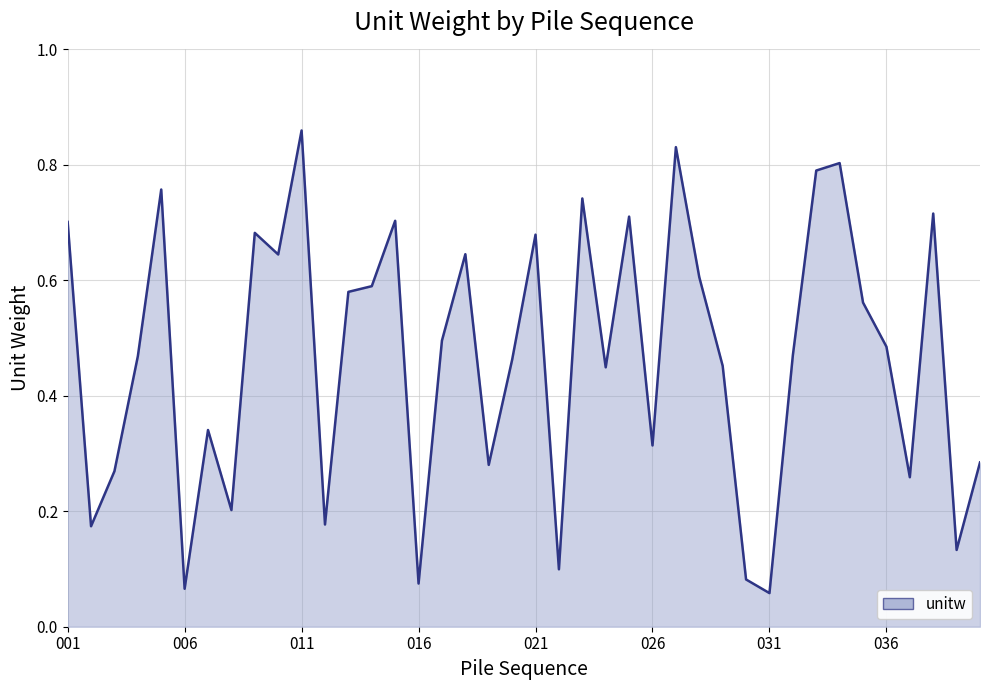

What is the difference between the maximum and second lowest values?

0.8